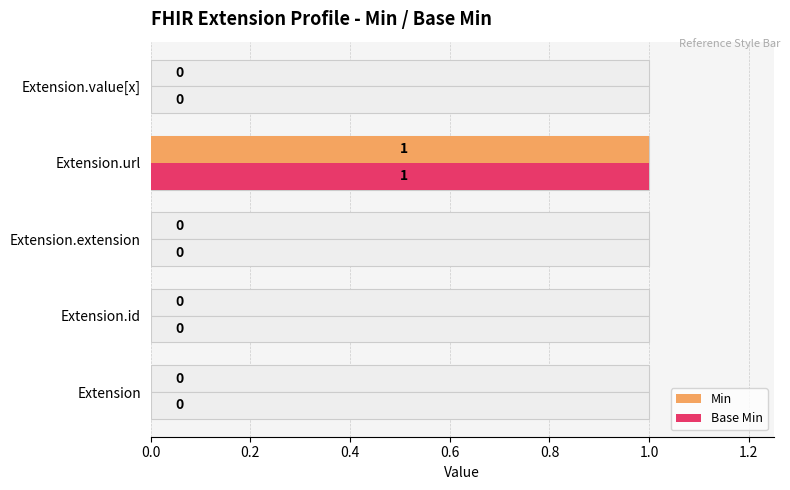

Is the value of Min at Extension.extension greater than the value of Base Min at Extension.url?

No